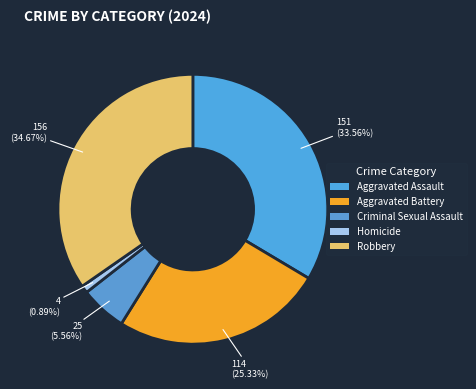

To the nearest percent, what is the average slice percentage?

20%